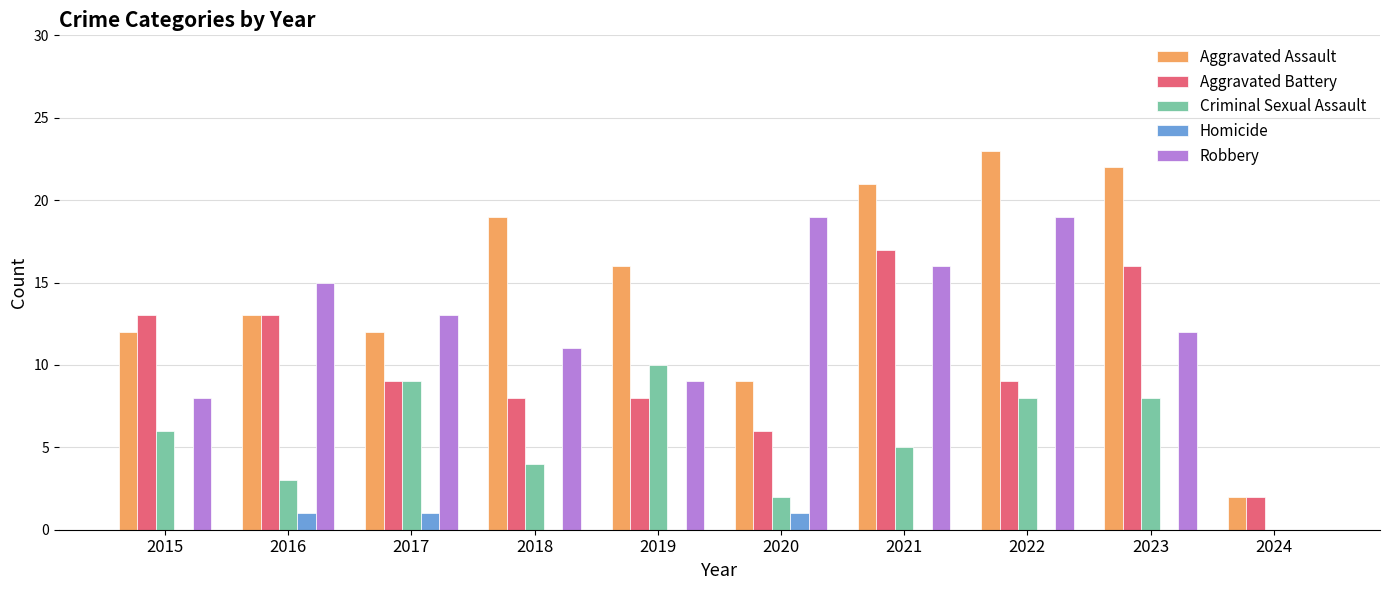

What is the total value across all series at 2024?

4